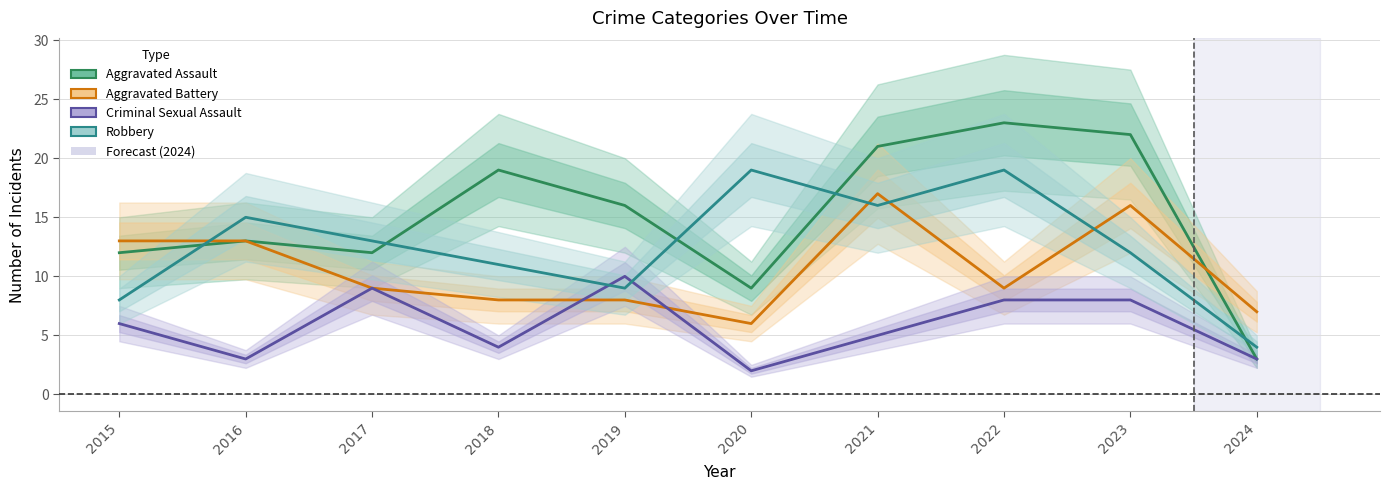

What is the maximum value shown in the chart?

23